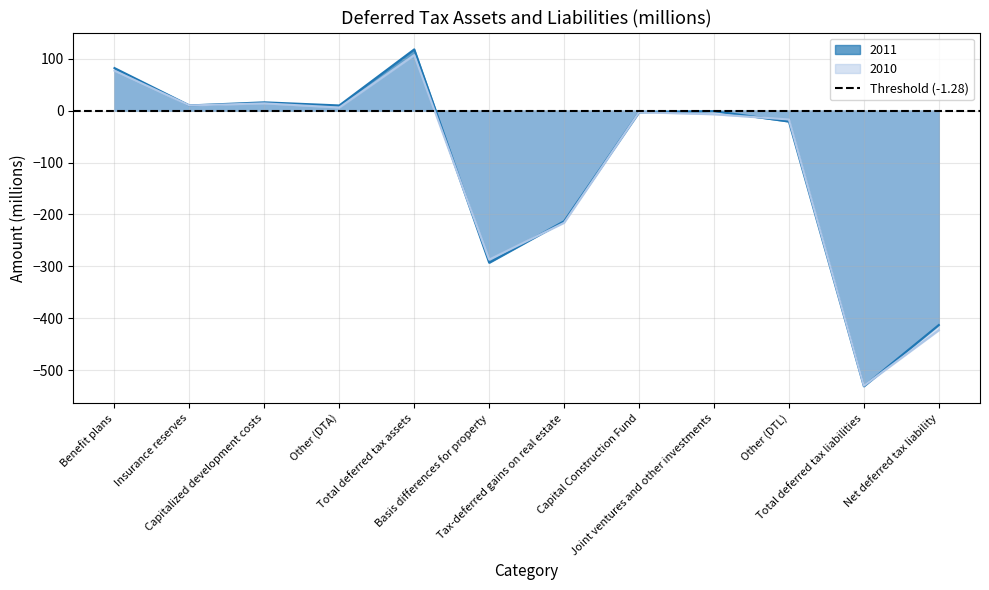

How many negative values does the 2010 series have?

7